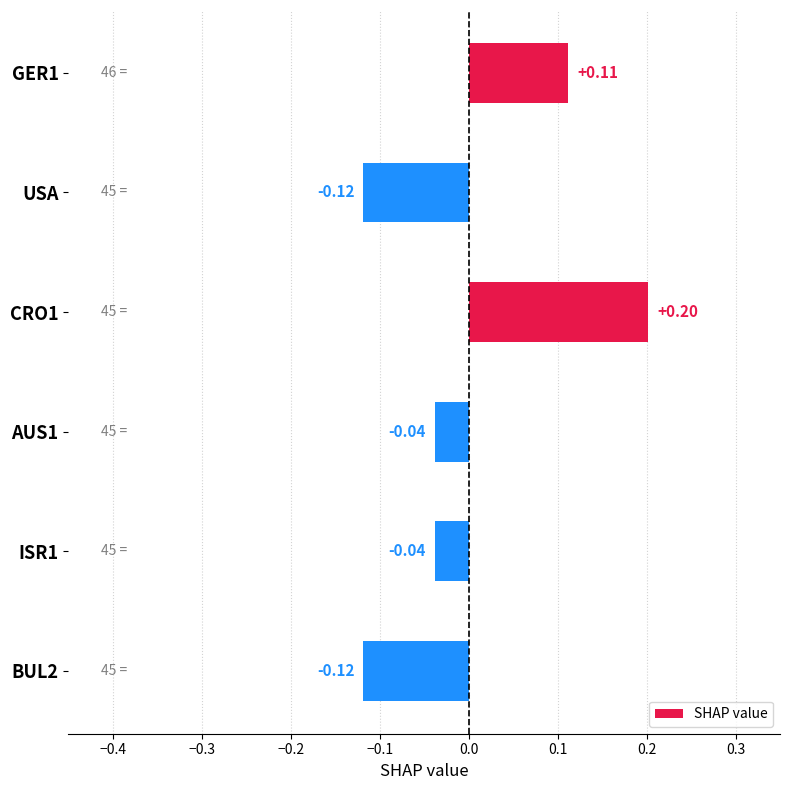

What is the difference between the maximum and second lowest values?

0.3